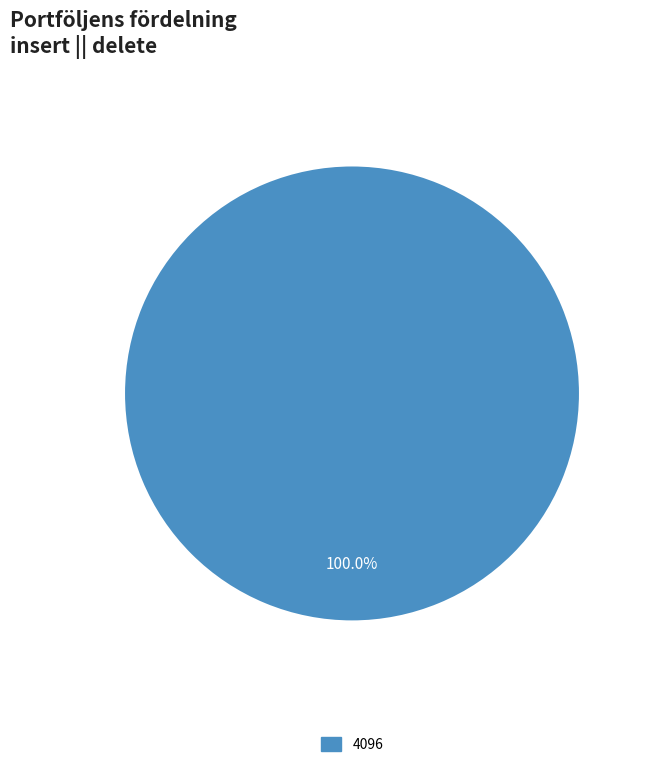

Is there a majority slice in this chart?

Yes